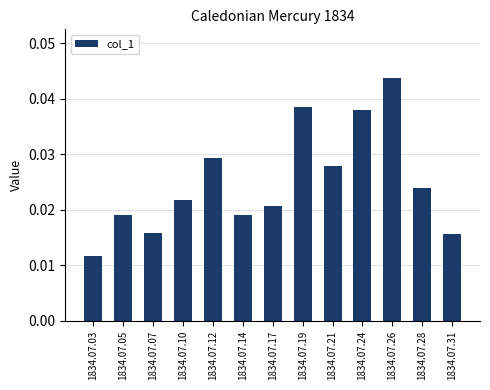

How many values are between 0 and 1?

13